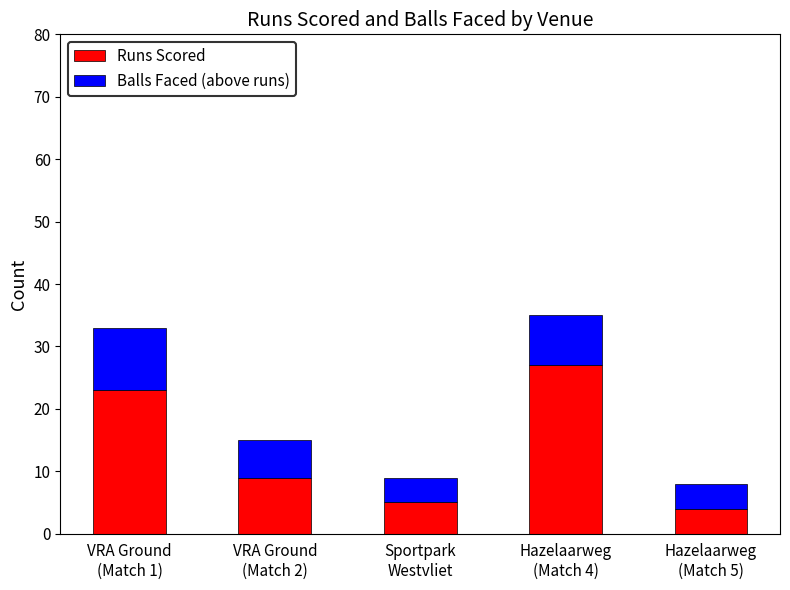

What is the highest value of the Runs Scored series?

27